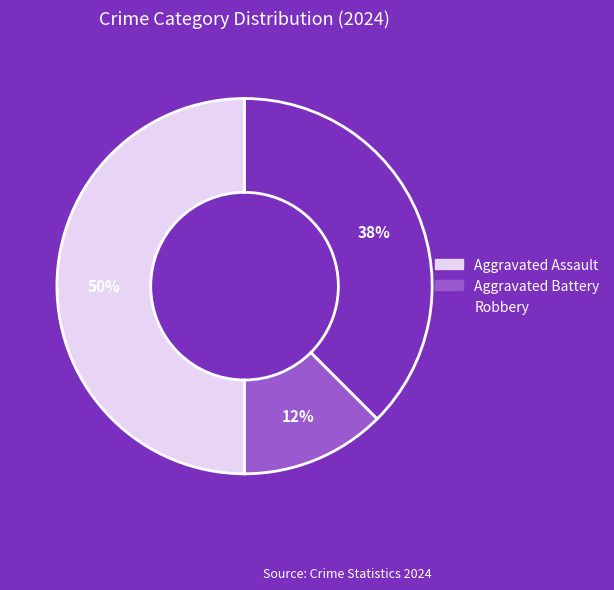

Do Aggravated Assault and Robbery together represent more than half of the pie?

Yes